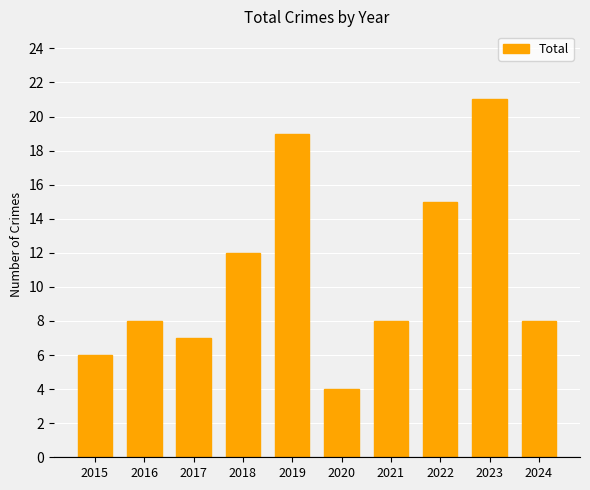

What is the value of the 3rd bar from the left?

7